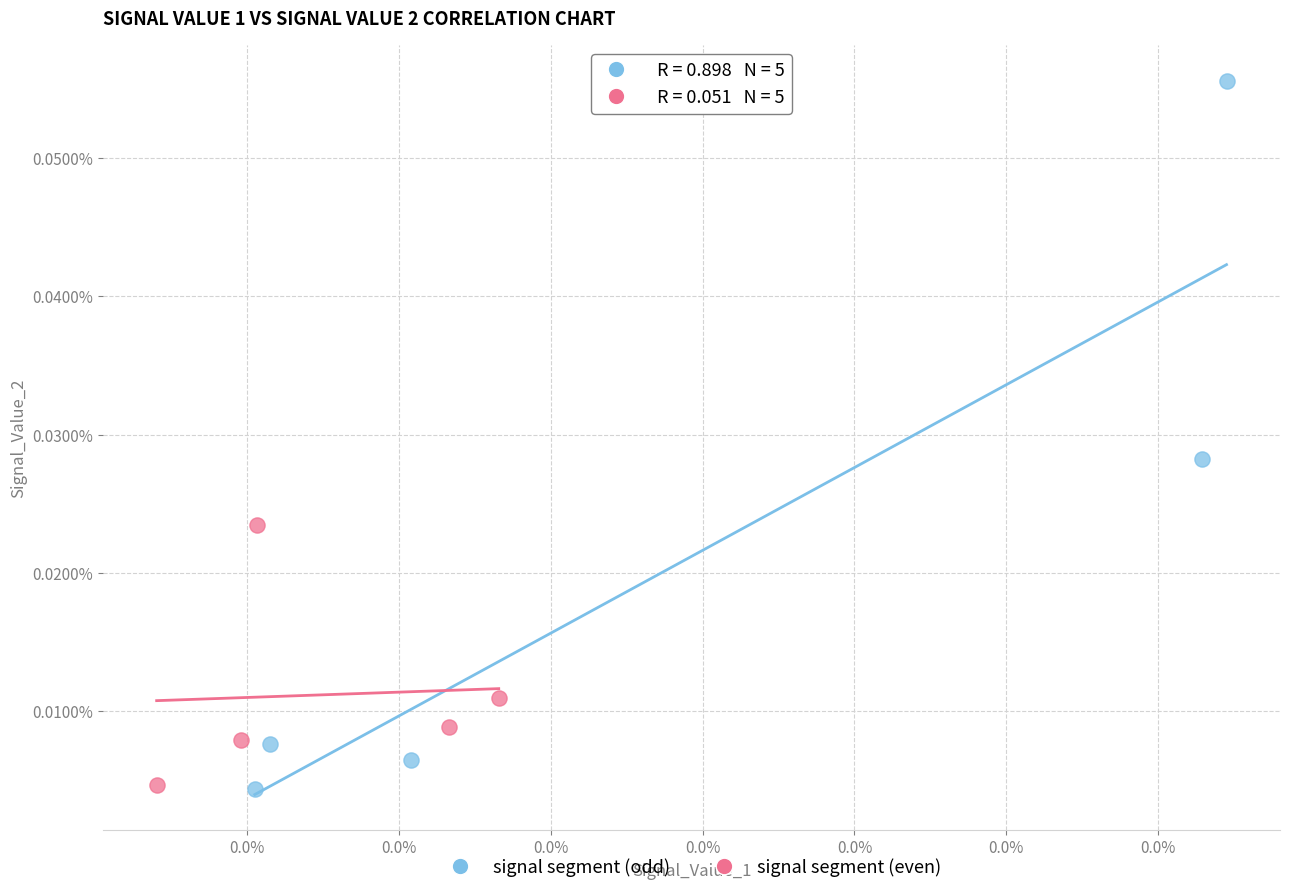

Which series contains the highest Y value?

signal segment (odd)